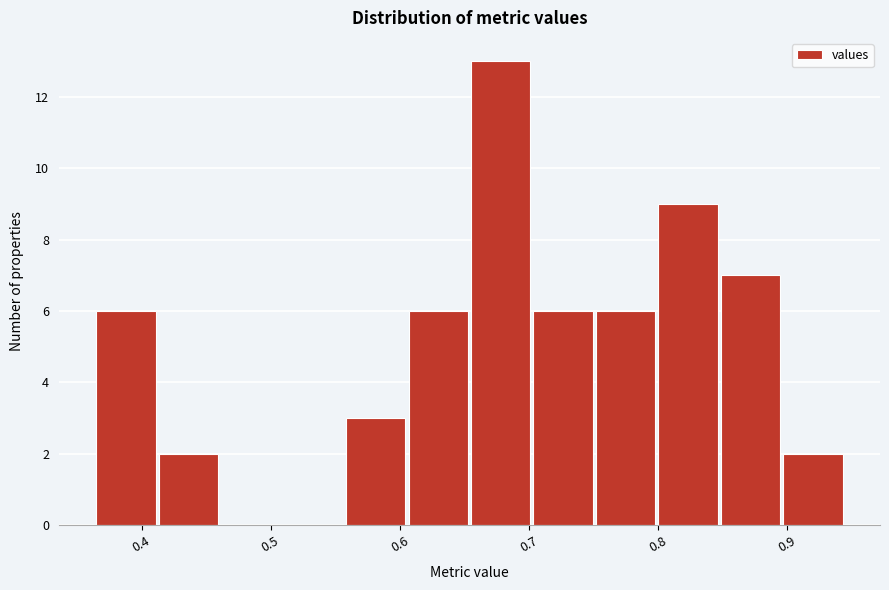

Reading left to right, list every bar in this chart as the range it spans on the x-axis followed by its height. Neither the bar edges nor the heights are printed on the chart, so give them approximately, as read against the axes.

0.36 to 0.41: 6
0.41 to 0.46: 2
0.46 to 0.51: 0
0.51 to 0.56: 0
0.56 to 0.61: 3
0.61 to 0.65: 6
0.65 to 0.70: 13
0.70 to 0.75: 6
0.75 to 0.80: 6
0.80 to 0.85: 9
0.85 to 0.90: 7
0.90 to 0.94: 2